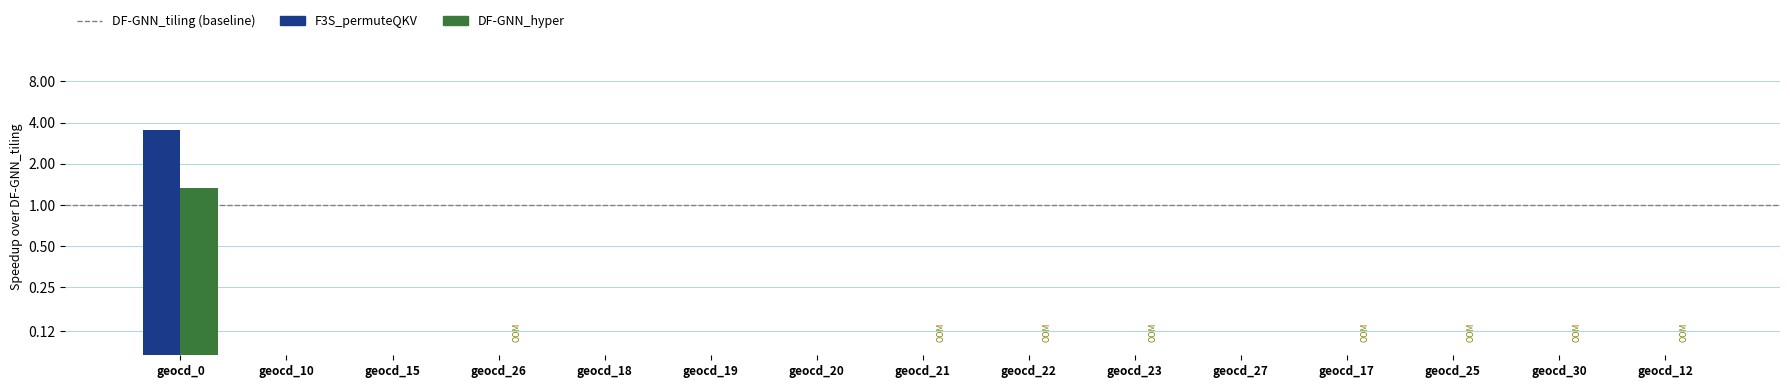

True or false: F3S_permuteQKV has a value of 4.9 at geocd_0.

False